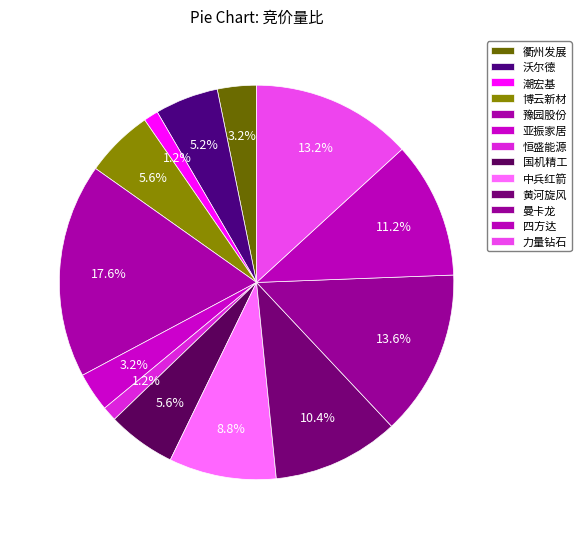

How many segments does this pie chart have?

13